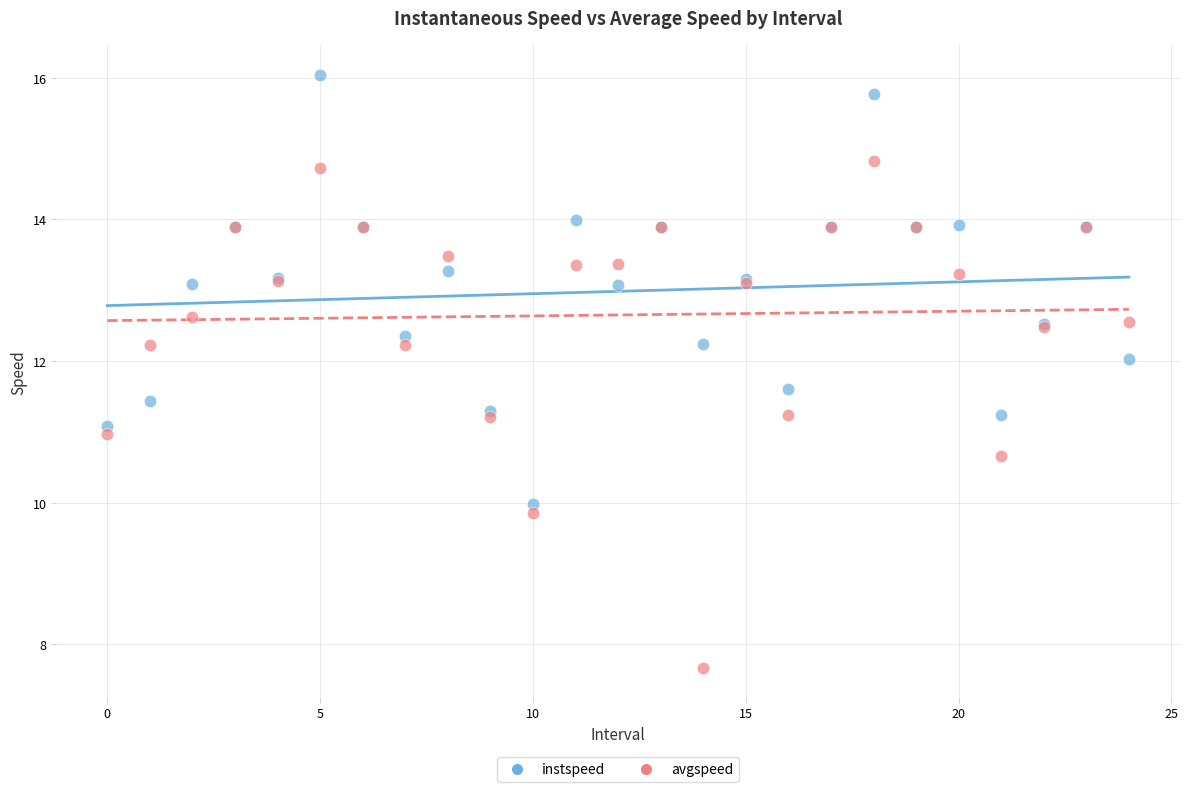

Which series contains the lowest Y value?

avgspeed